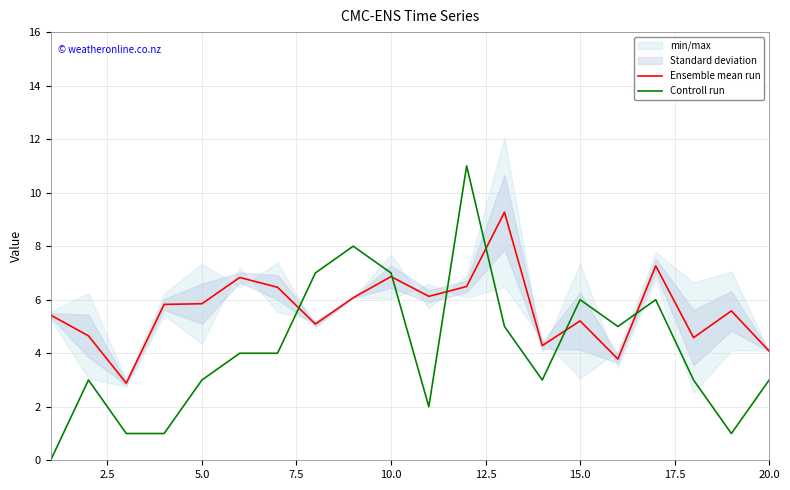

What is the difference between the maximum and minimum values in the Ensemble mean run series?

6.4